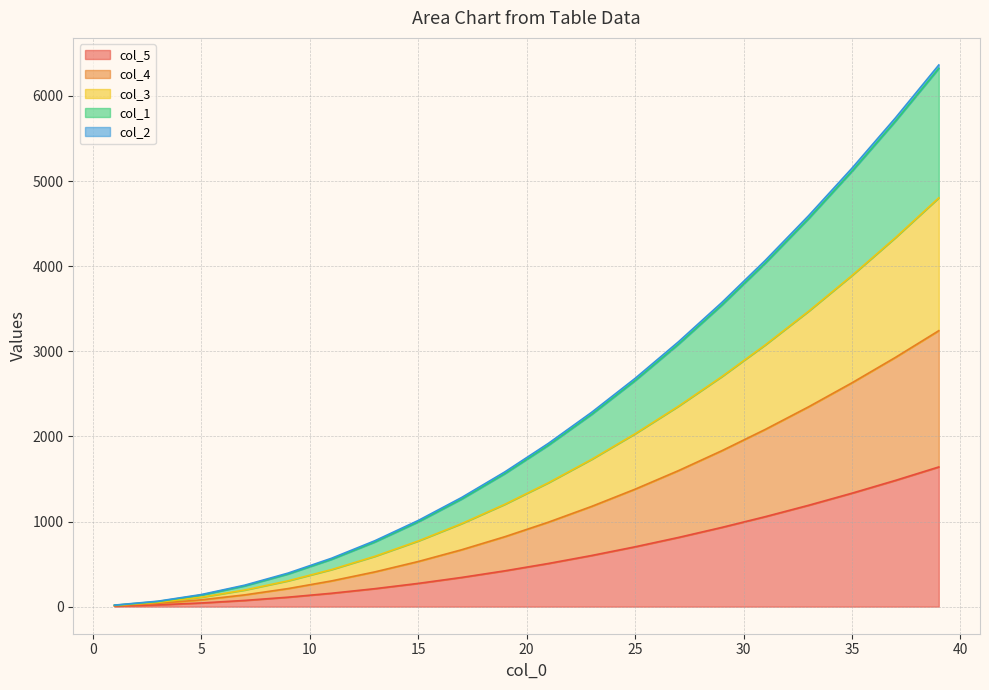

True or false: col_1 has more than 0 points higher than both neighbors.

False